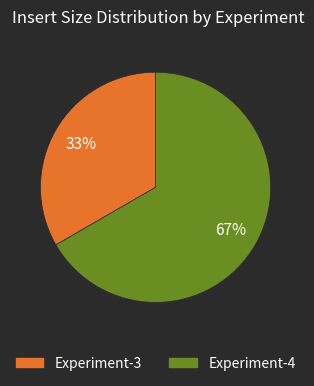

Between Experiment-4 and Experiment-3, which is larger?

Experiment-4